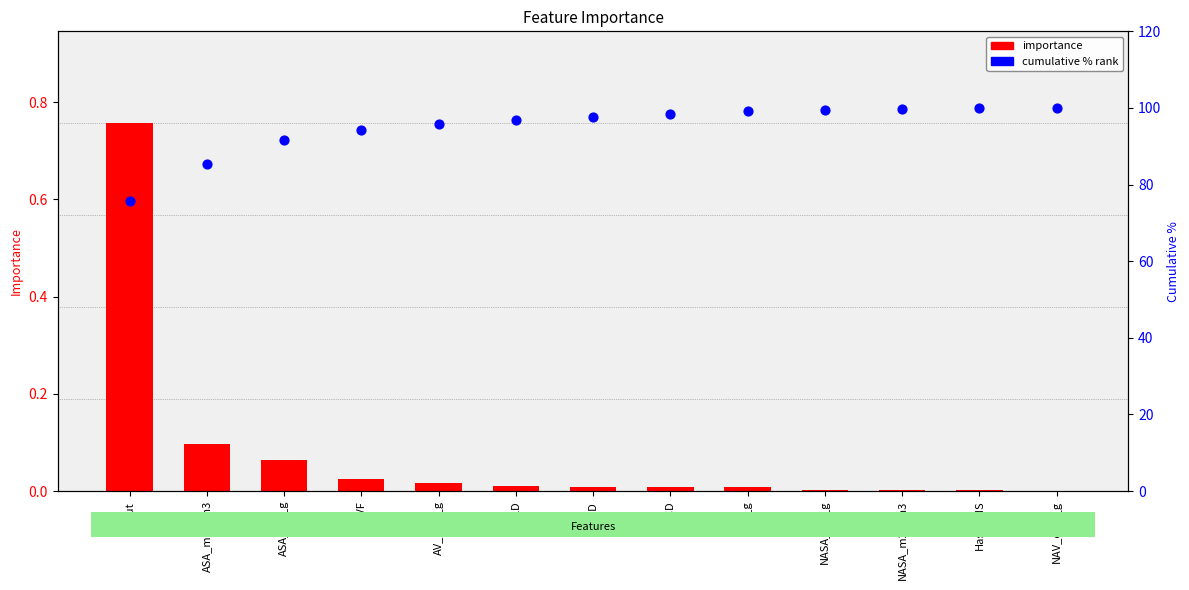

Which series reaches the maximum Y coordinate?

cumulative % rank